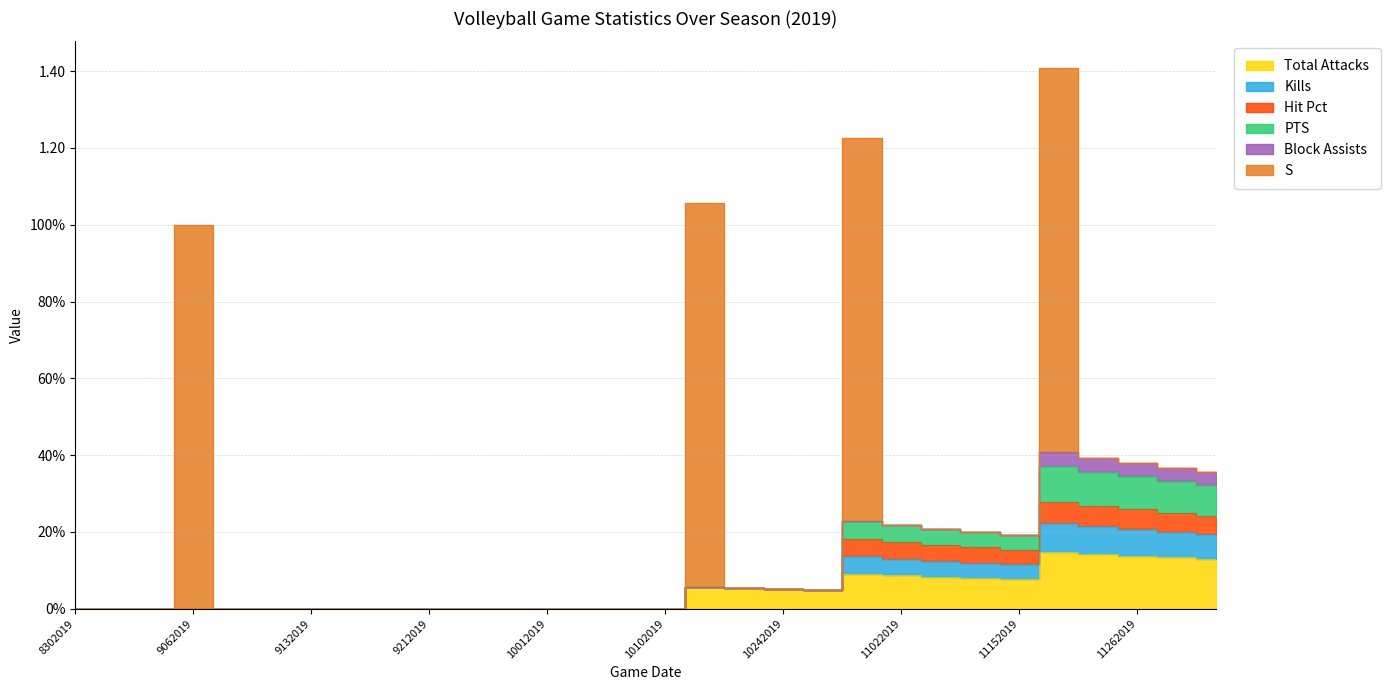

Does the chart display data point markers on the line(s)?

No